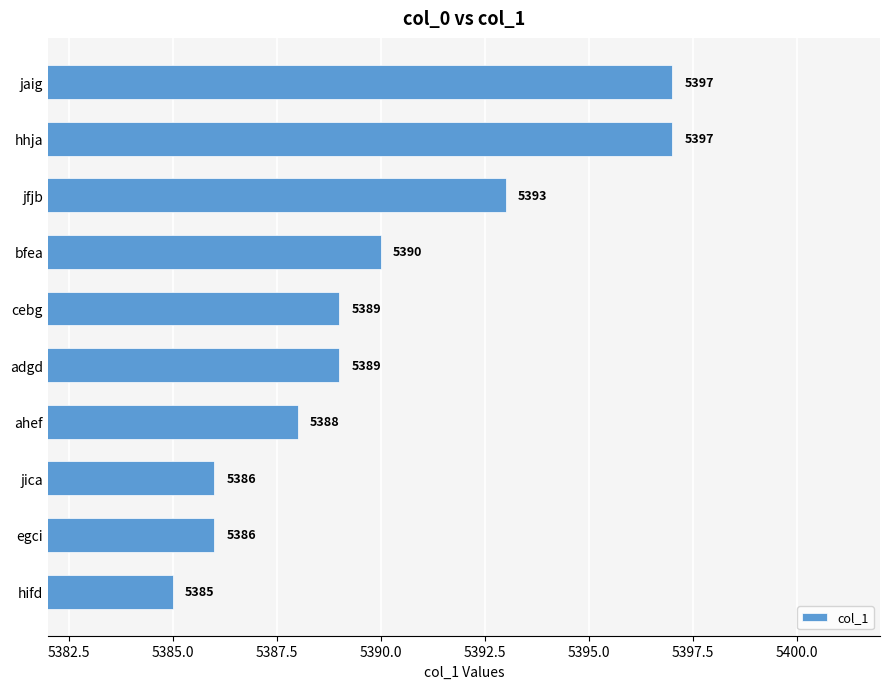

Between egci and bfea, which is larger?

bfea